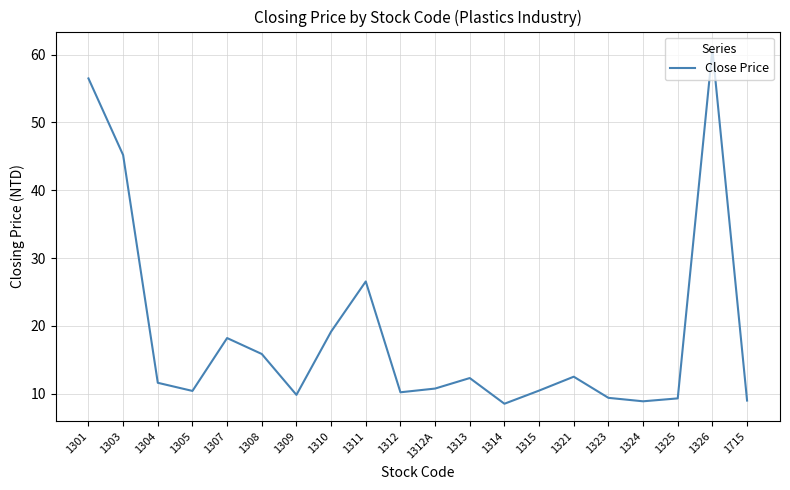

What is the difference between the maximum and minimum values?

52.3